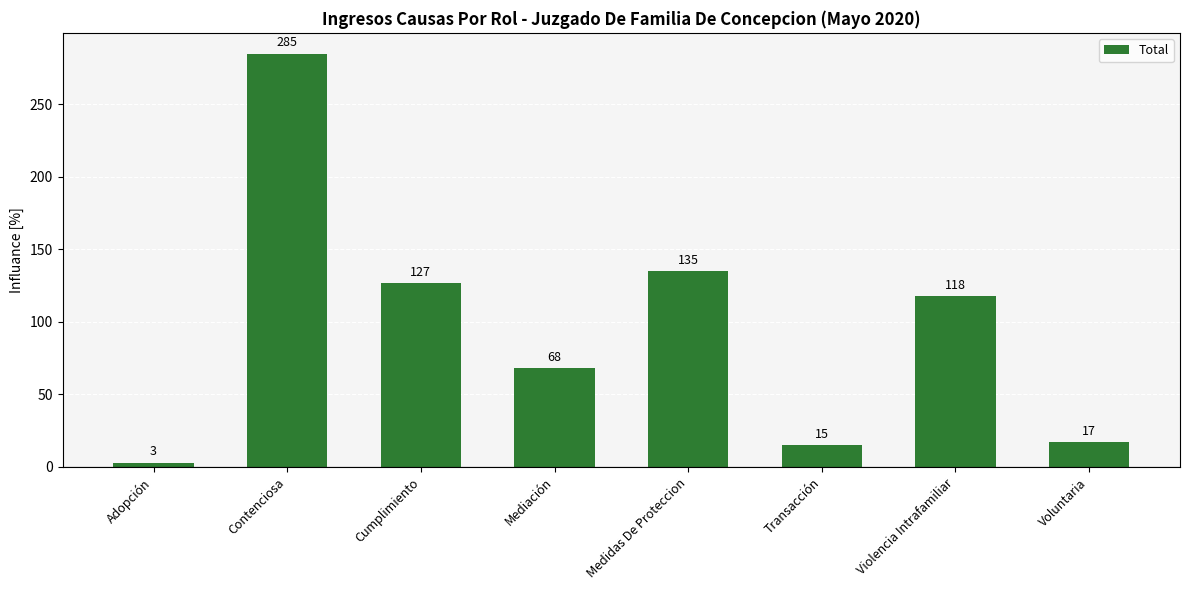

What is the label of the 2nd bar from the left?

Contenciosa